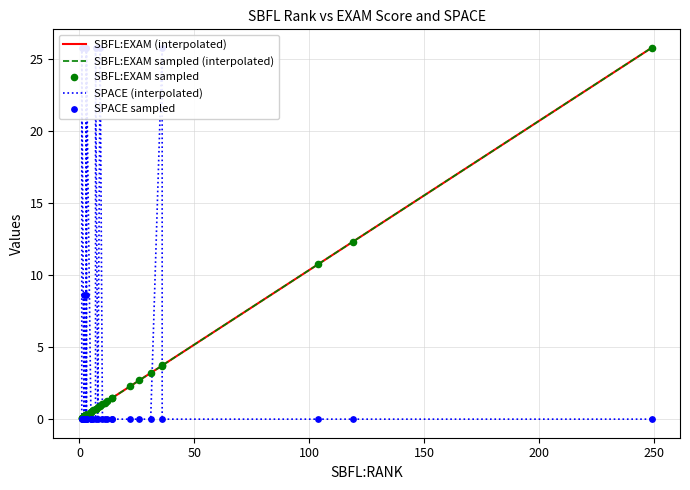

Which series has the largest total across all categories?

SPACE (interpolated)